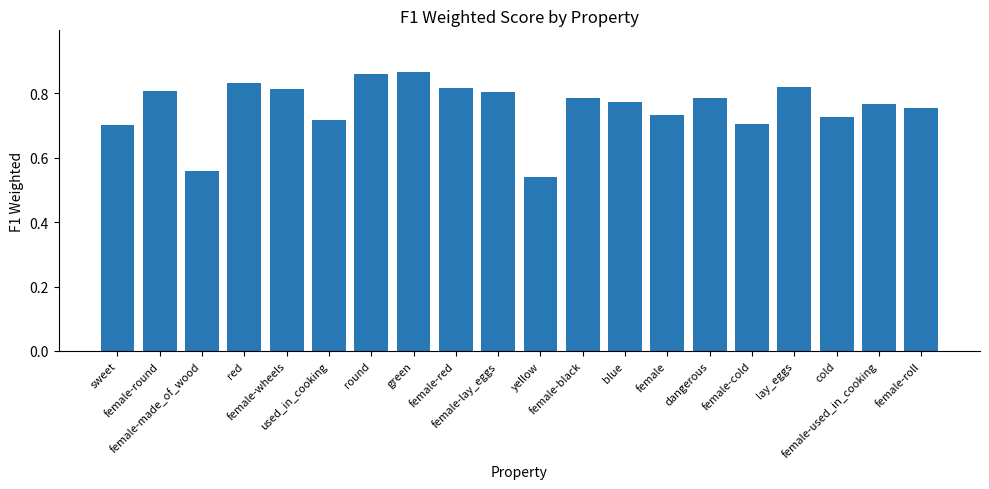

What is the difference between the maximum and minimum values?

0.3